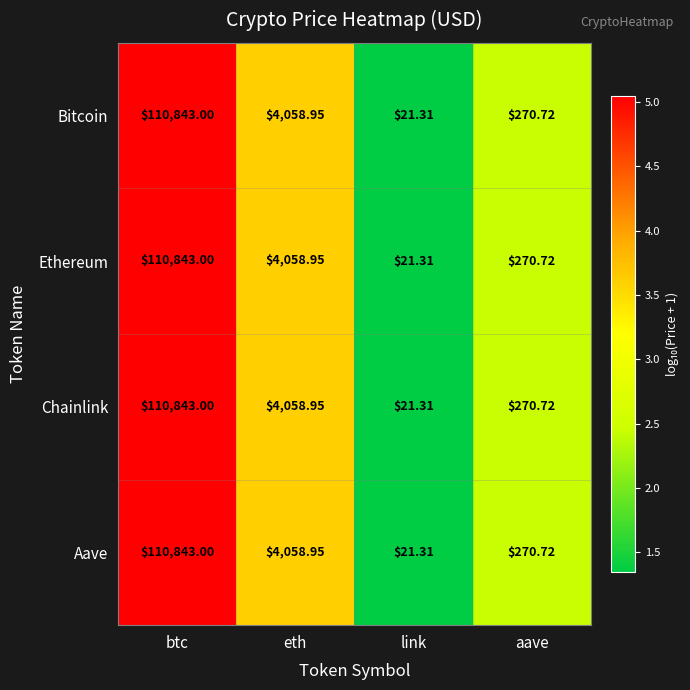

Is the value of Bitcoin at eth greater than the value of Chainlink at link?

Yes